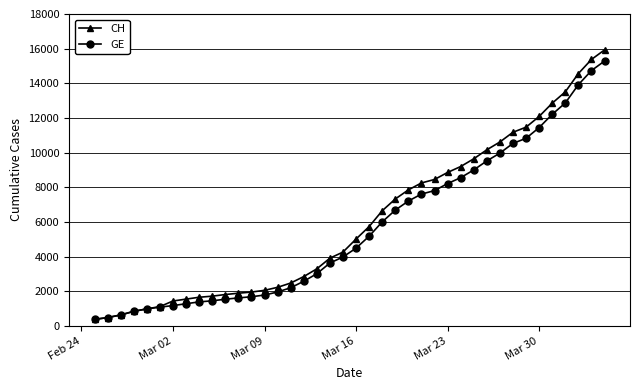

What is the greatest value displayed?

15926